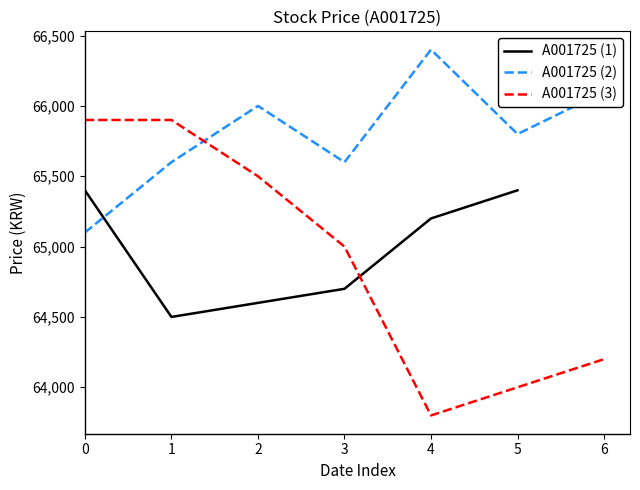

How many data points are less than 65400?

9